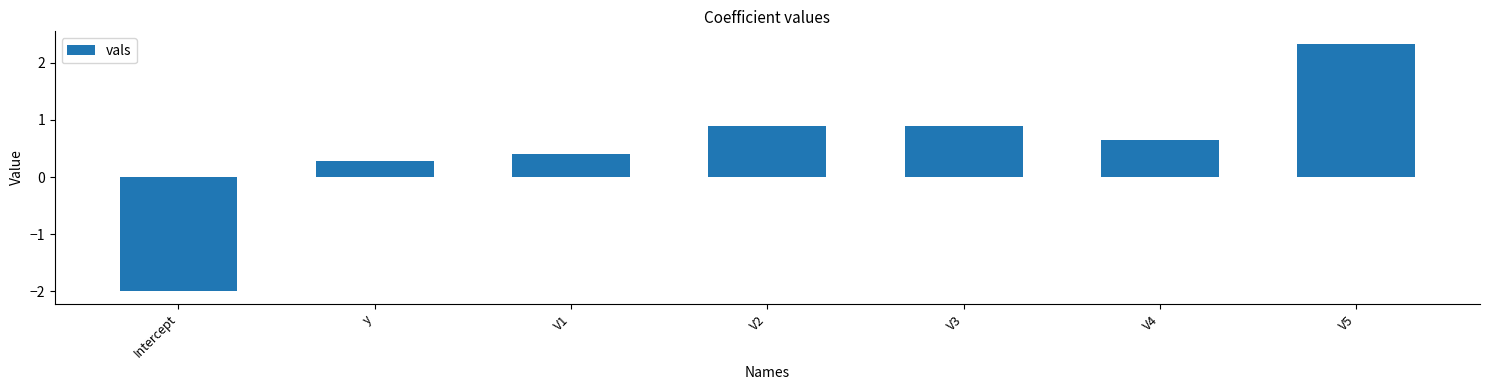

What is the label of the 3rd bar from the right?

V3